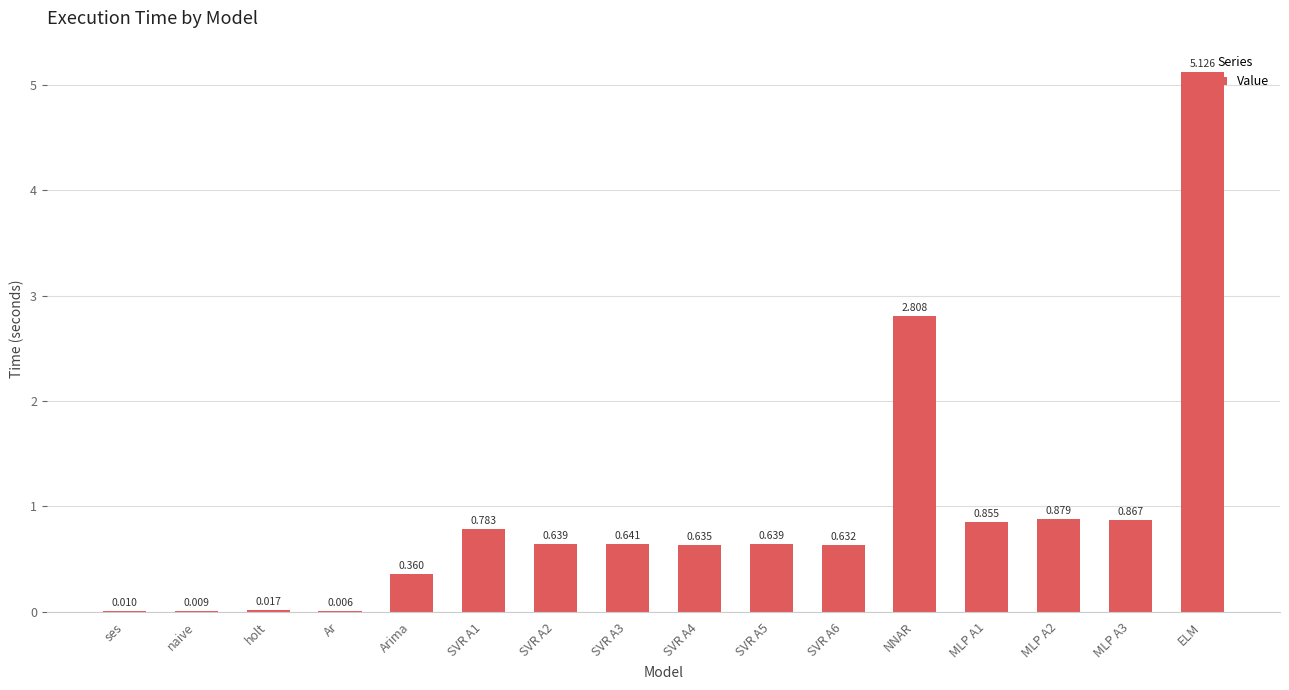

Which label corresponds to the largest value in the chart?

ELM